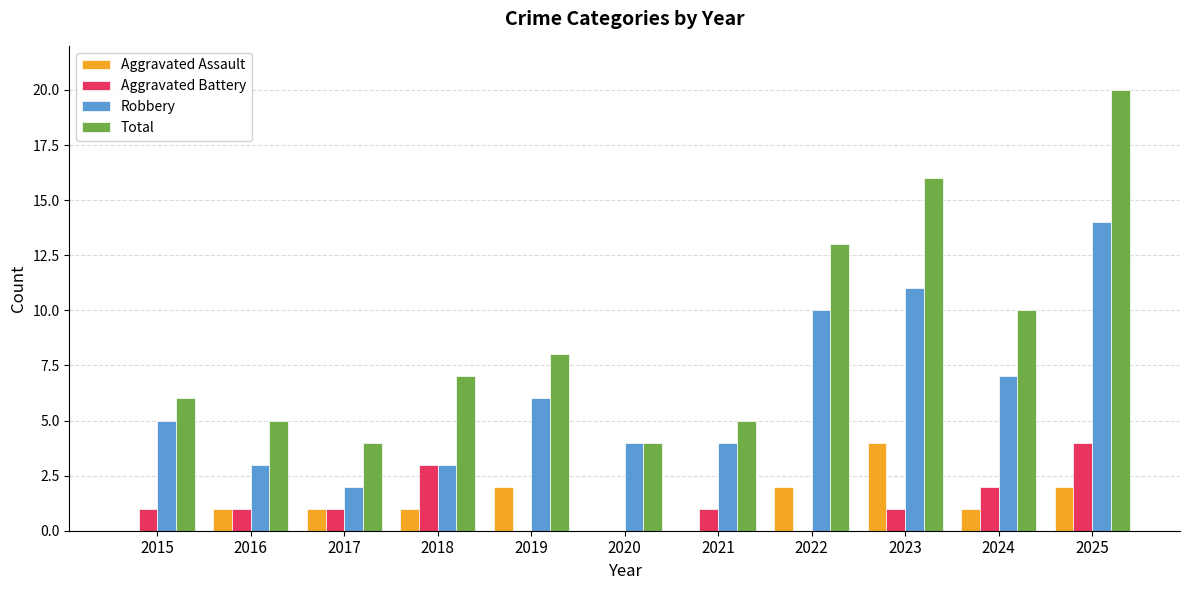

What is the maximum value shown in the chart?

20